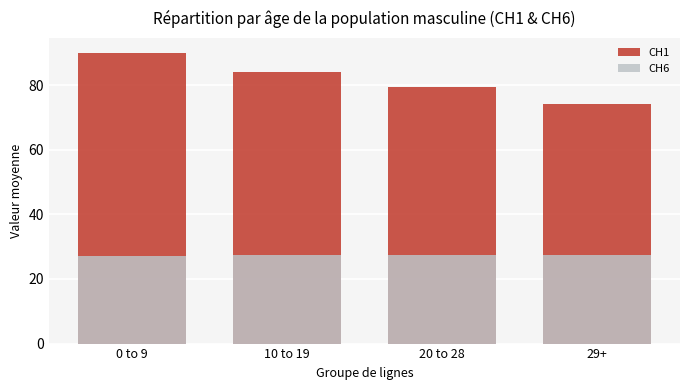

Reading left to right, list all the values displayed in this chart.

CH1: 0 to 9=90.1	10 to 19=84.2	20 to 28=79.3	29+=74.3
CH6: 0 to 9=27.2	10 to 19=27.3	20 to 28=27.3	29+=27.4